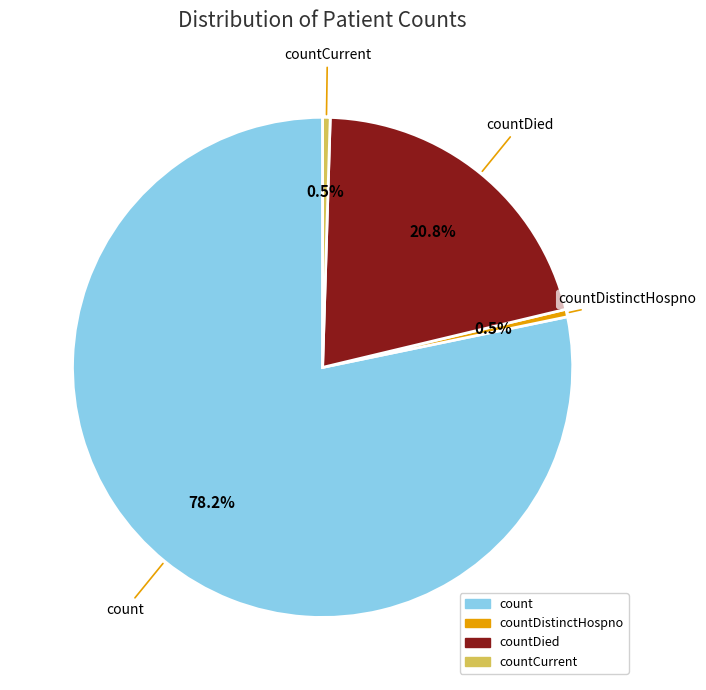

To the nearest percent, what is the difference between the largest and smallest slice percentages?

78%